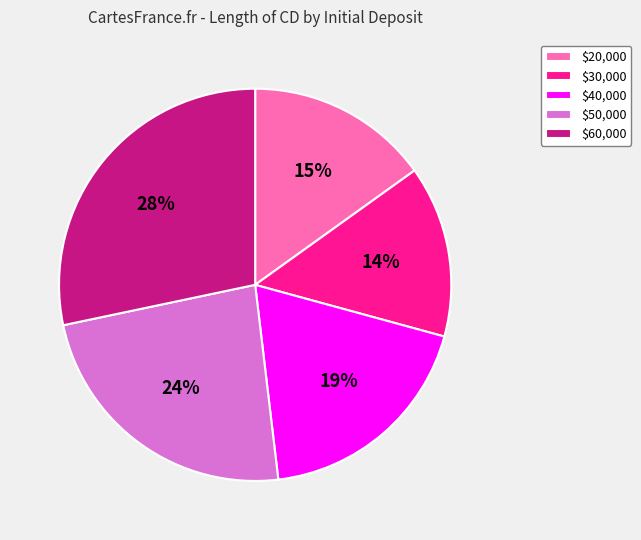

To the nearest percent, what is the difference between the largest and smallest slice percentages?

14%